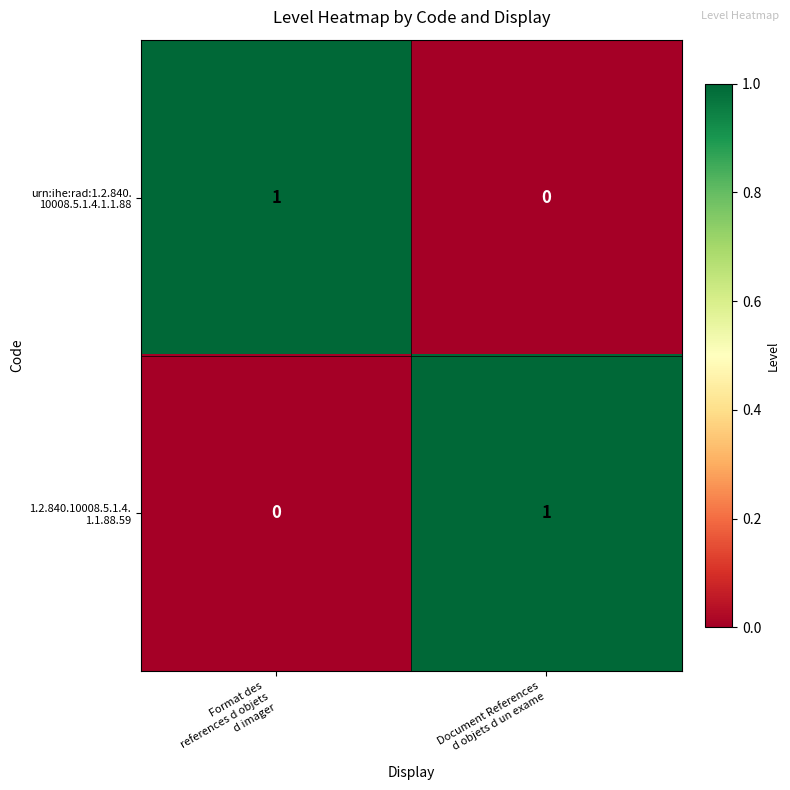

What is the total value across all series at Format des
references d objets
d imager?

1